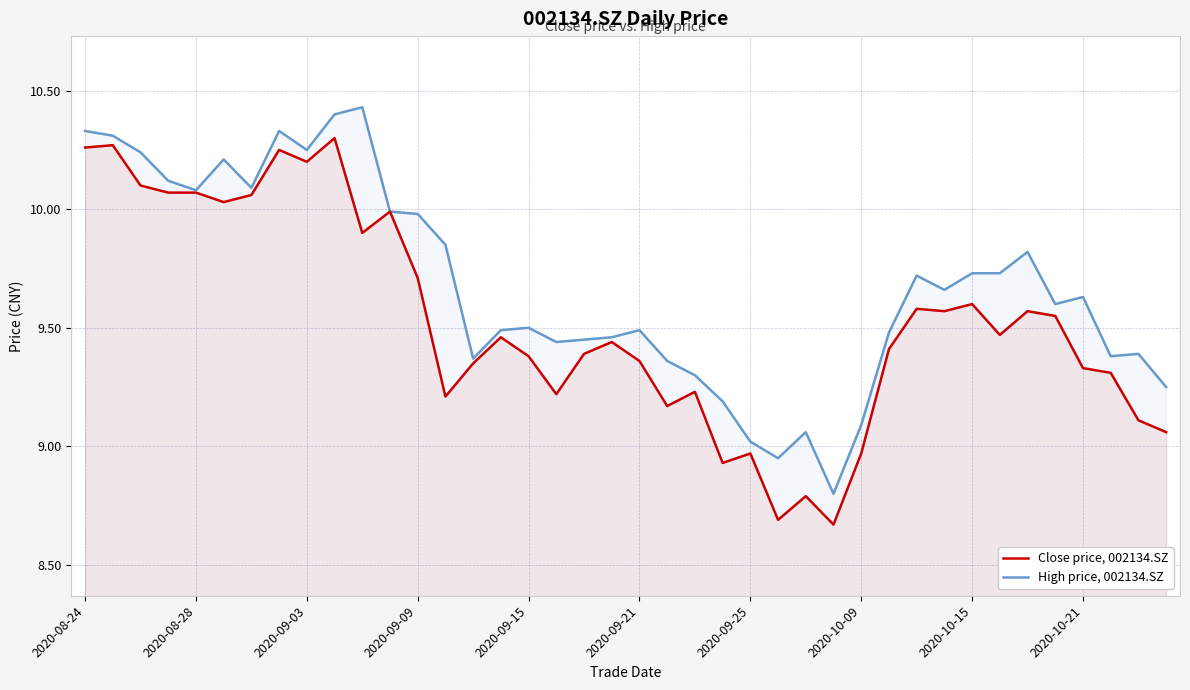

What is the sum of all High price, 002134.SZ values?

387.0